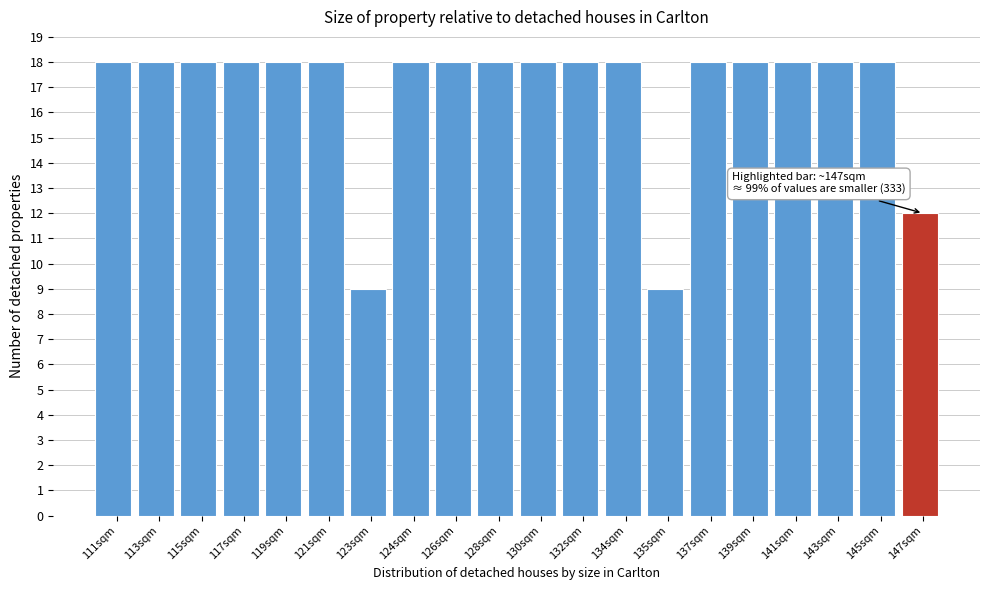

Reading left to right, extract all data points from this chart.

111sqm=18	113sqm=18	115sqm=18	117sqm=18	119sqm=18	121sqm=18	123sqm=9	124sqm=18	126sqm=18	128sqm=18	130sqm=18	132sqm=18	134sqm=18	135sqm=9	137sqm=18	139sqm=18	141sqm=18	143sqm=18	145sqm=18	147sqm=12